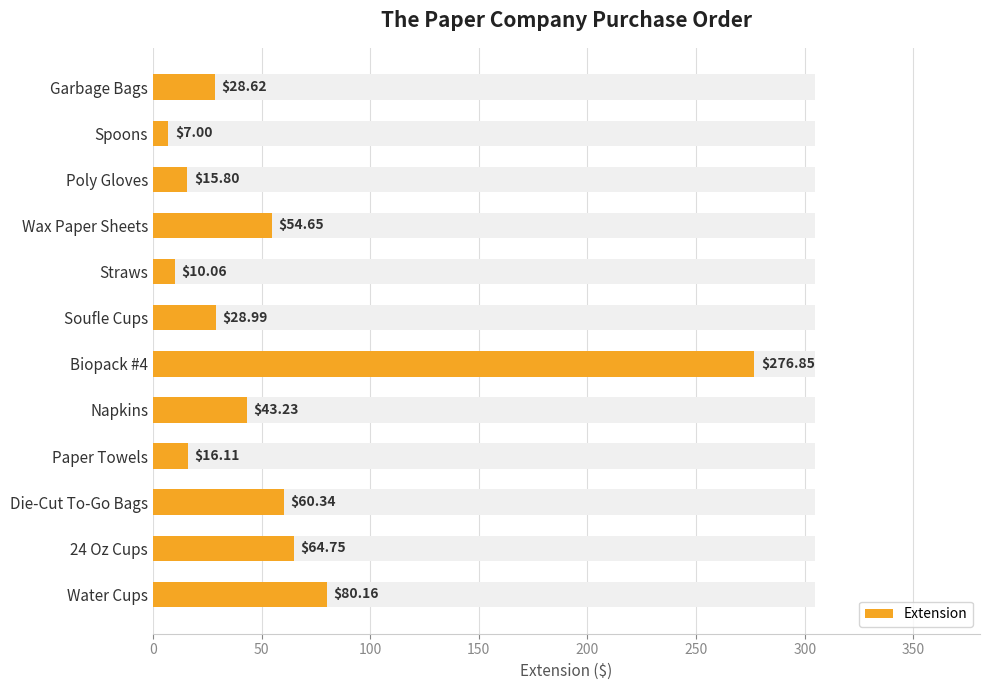

Are the bars grouped side by side (vs. stacked)?

No